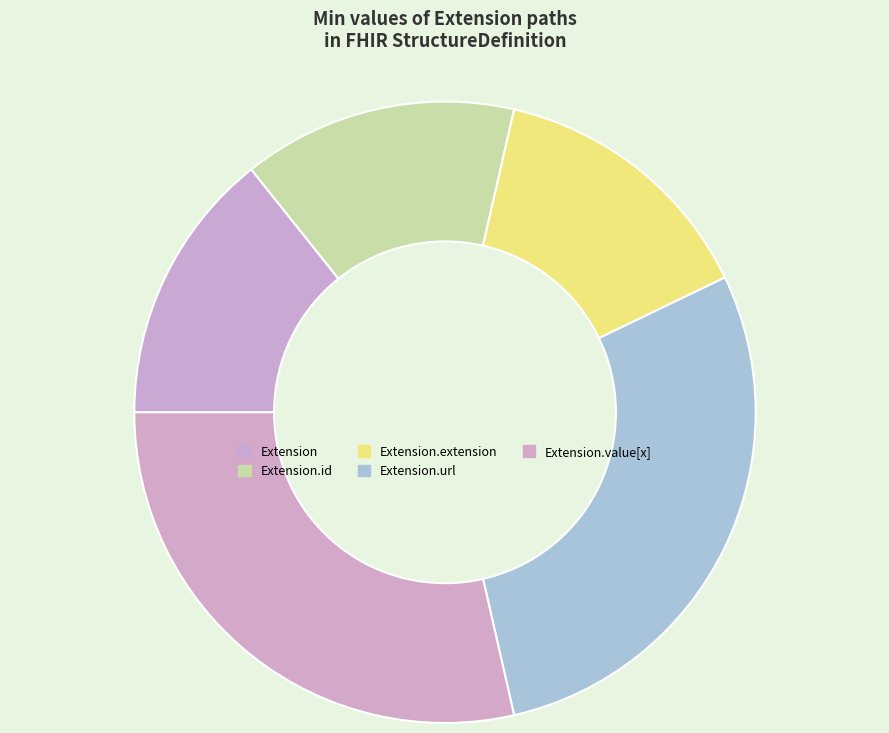

How many segments does this pie chart have?

5